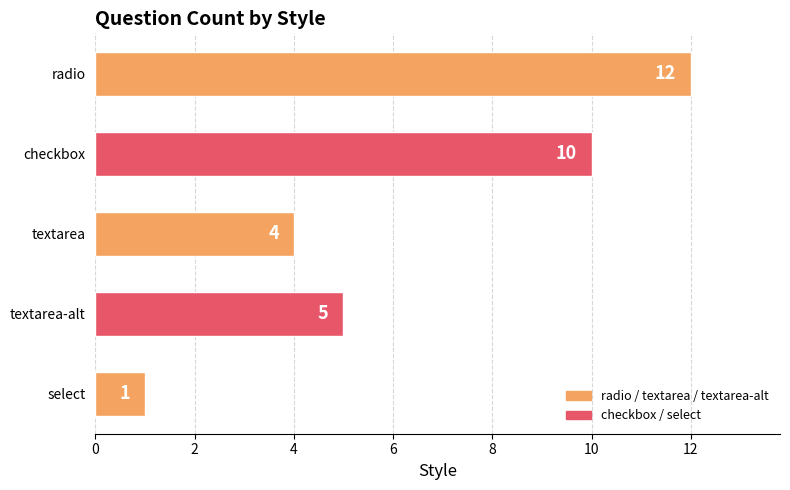

Which label corresponds to the largest value in the chart?

radio